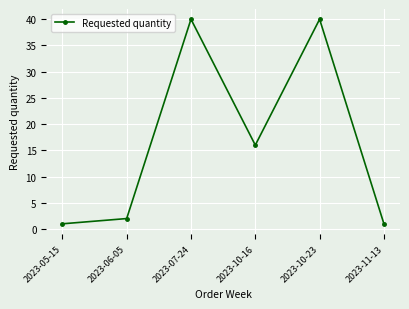

What is the average value?

17